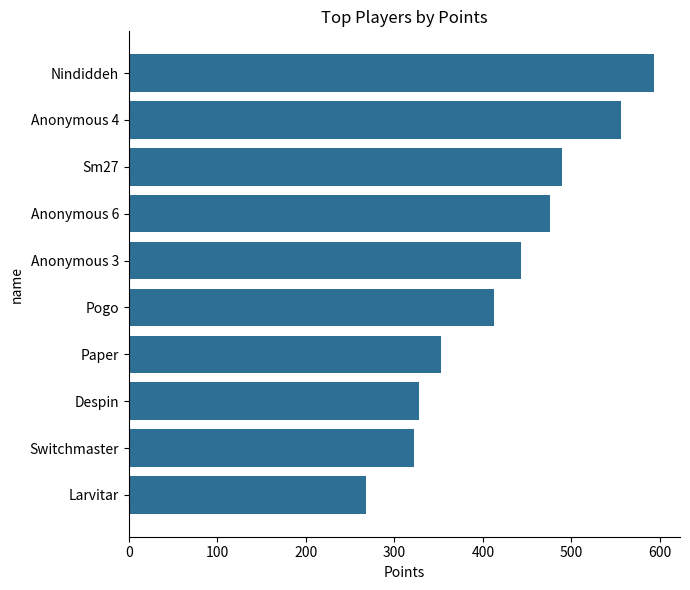

Is it true that the value at Larvitar is 452?

False